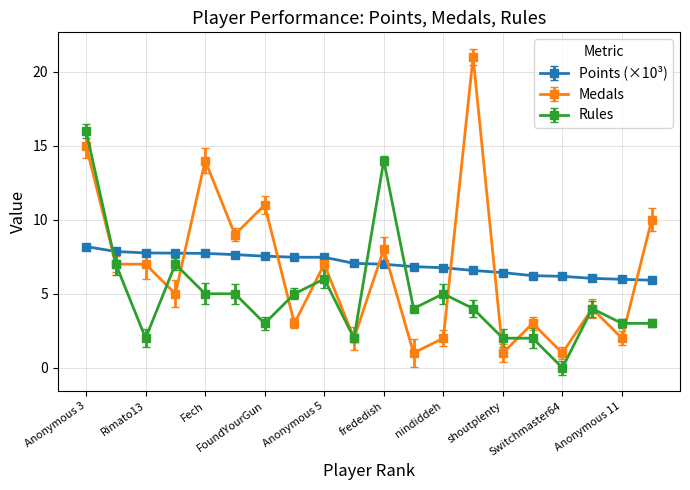

What is the average value of the Rules series?

5.0